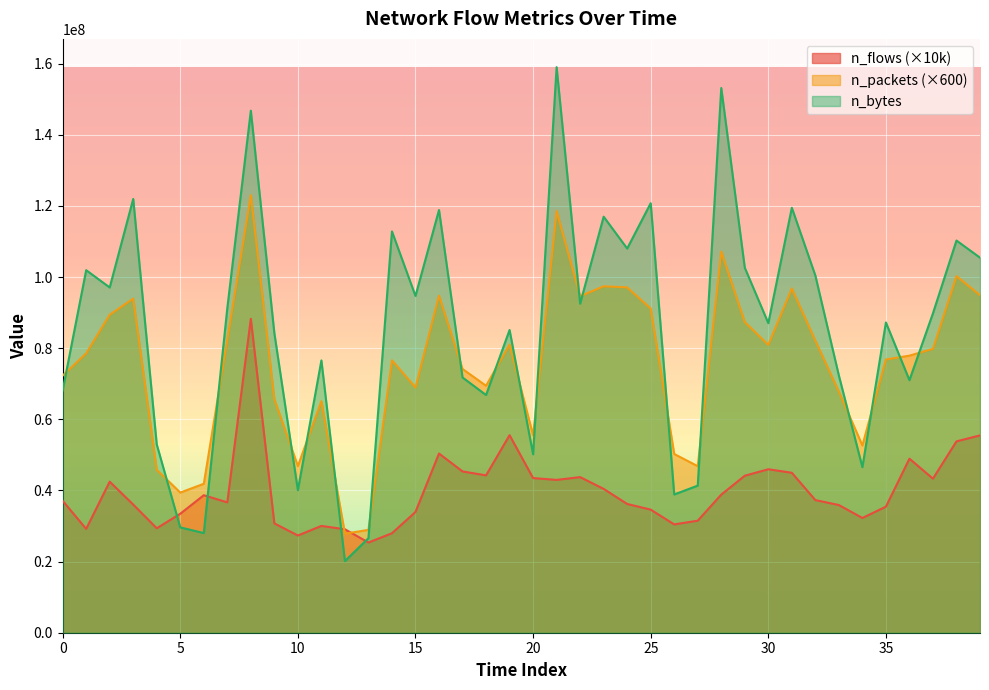

At which category does n_bytes reach its first local valley?

2